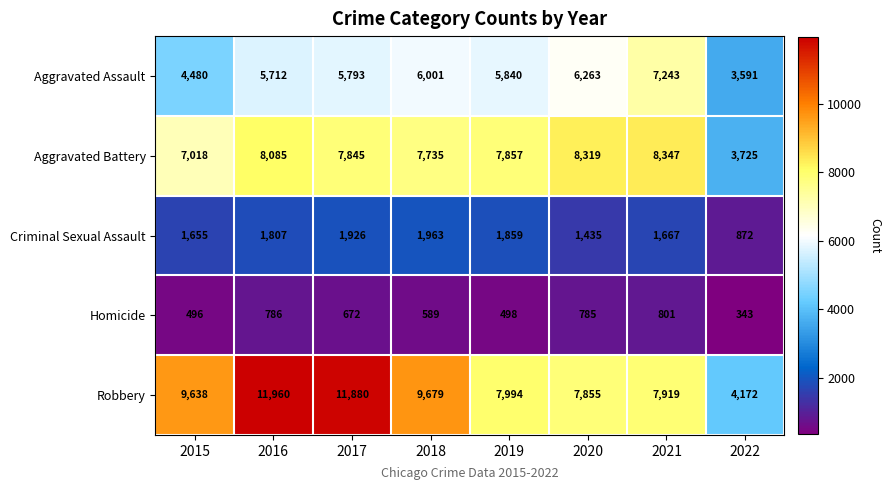

Is the value of Homicide at 2016 greater than the value of Aggravated Battery at 2018?

No